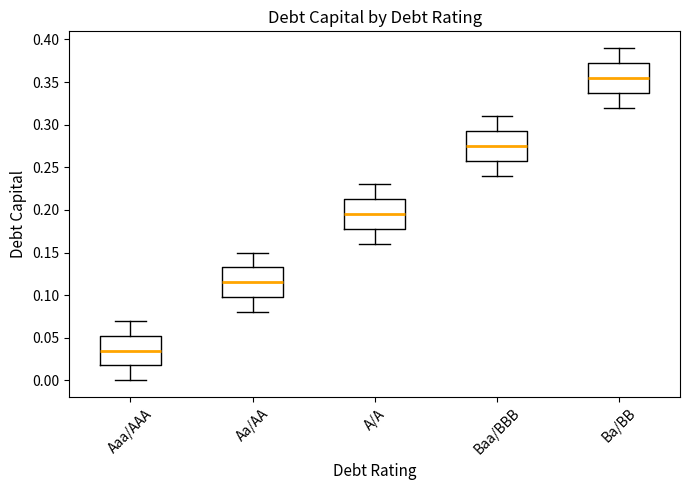

Which box's median line is the highest?

Ba/BB